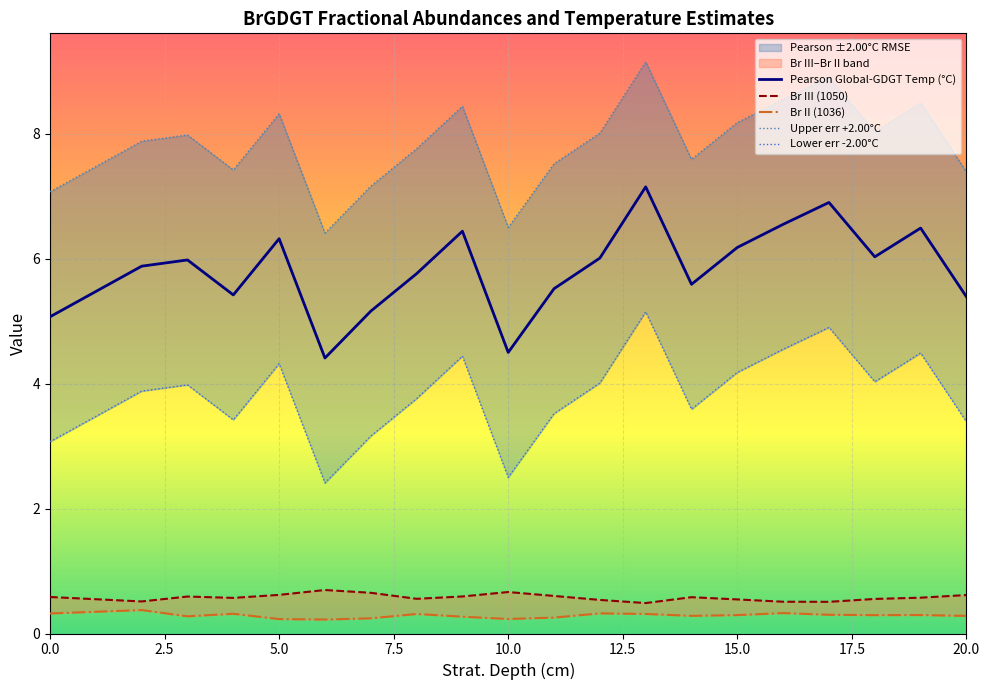

What are all the series names shown in the legend?

Pearson Global-GDGT Temp (°C), Br III (1050), Br II (1036), Upper err +2.00°C, Lower err -2.00°C